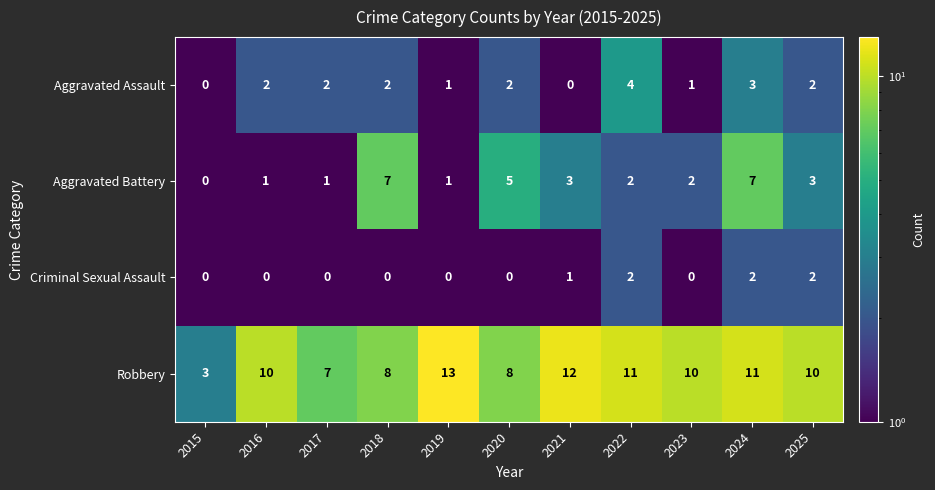

What is the spread (max minus min) of values at 2018?

8